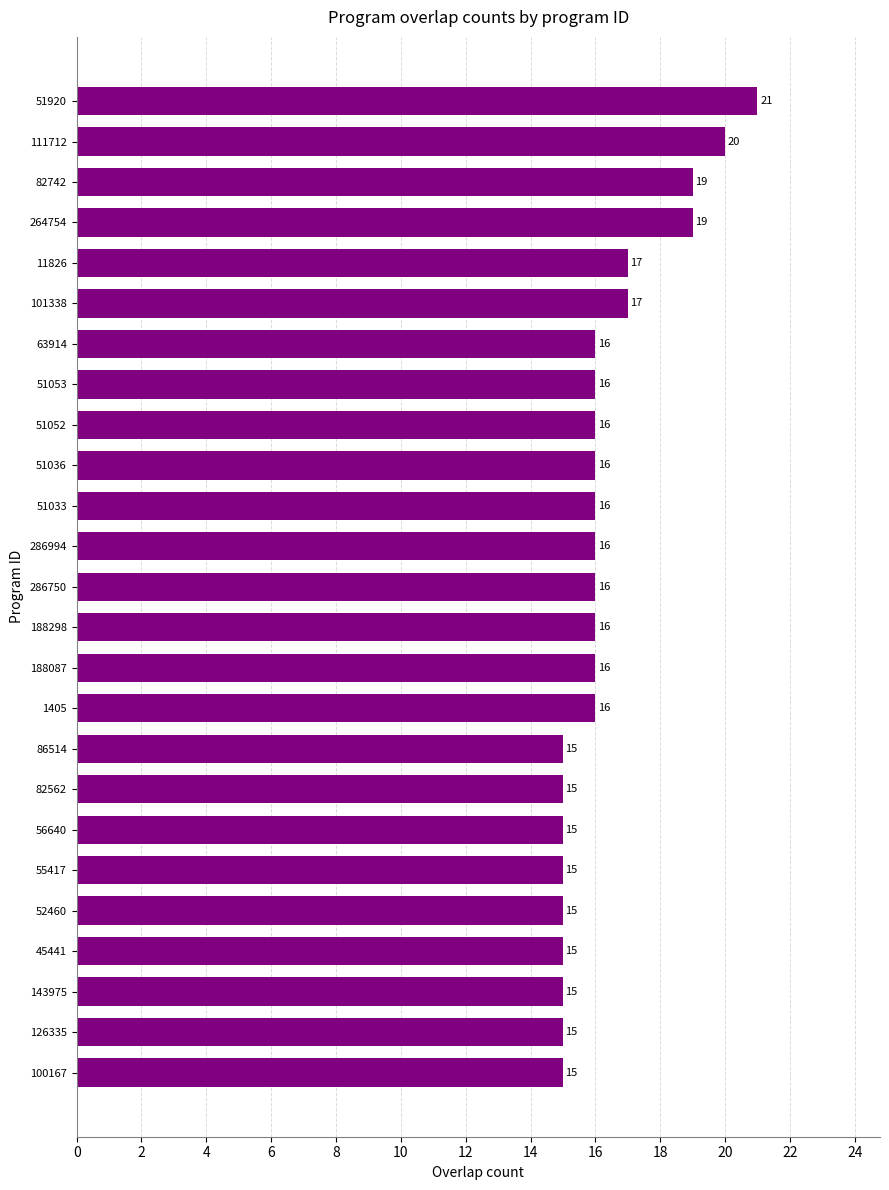

Which label corresponds to the largest value in the chart?

51920